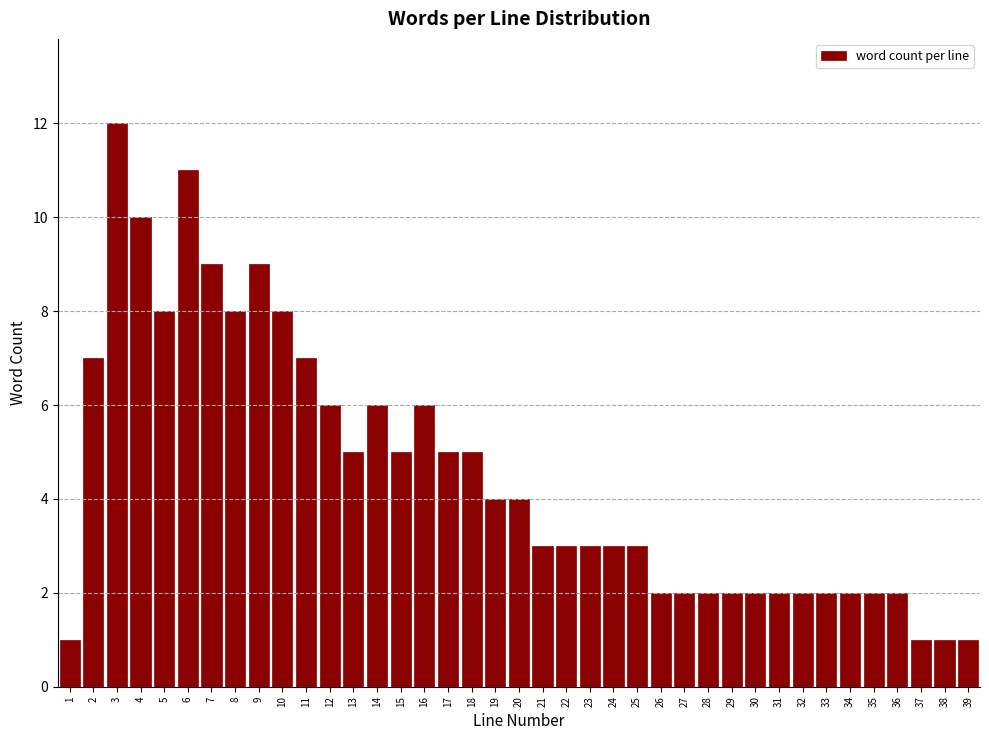

What is the change in value from 20 to 37?

-3